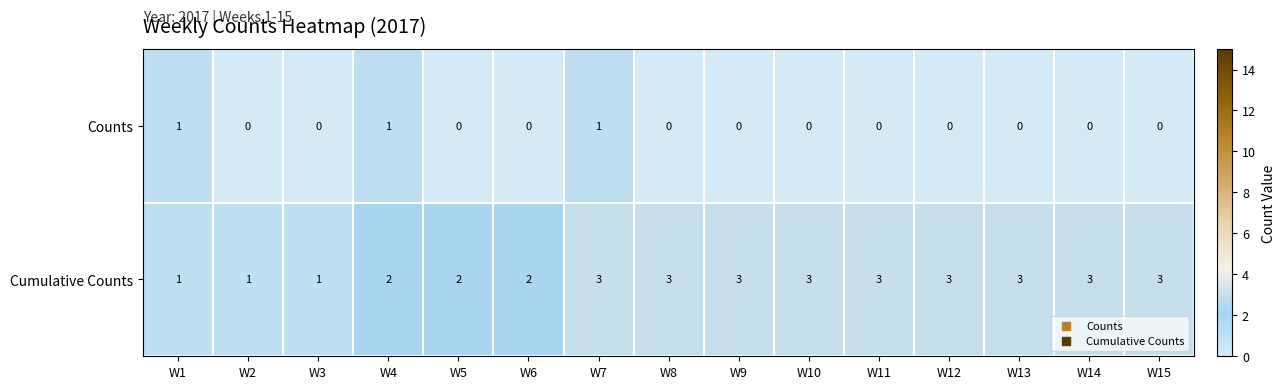

At W8, list the series in order from largest to smallest.

Cumulative Counts, Counts